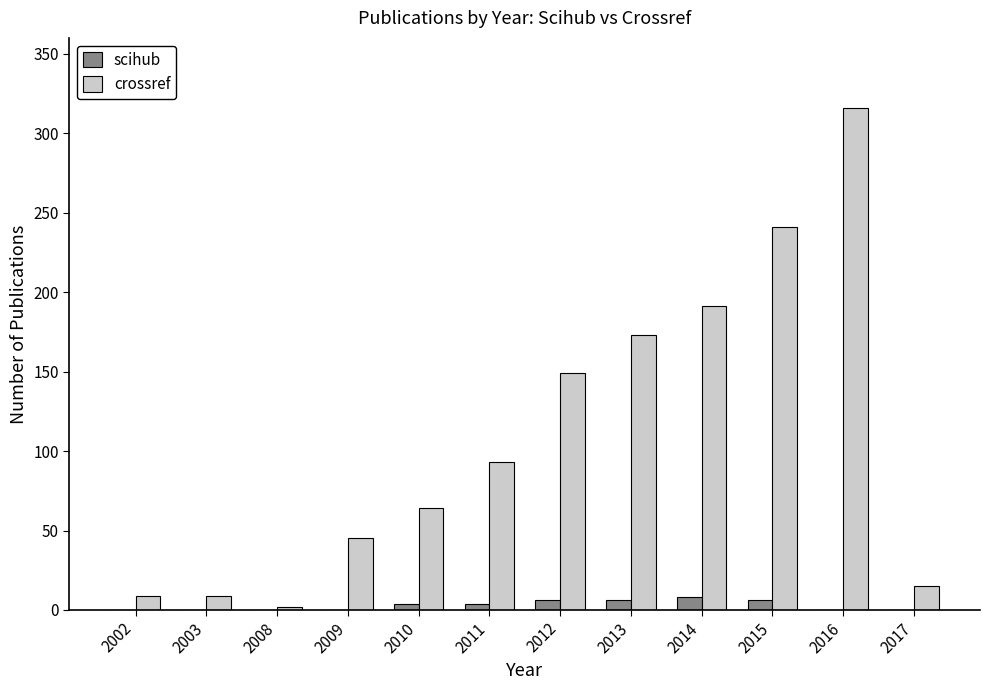

Between 2008 and 2013, which series saw the biggest shift?

crossref